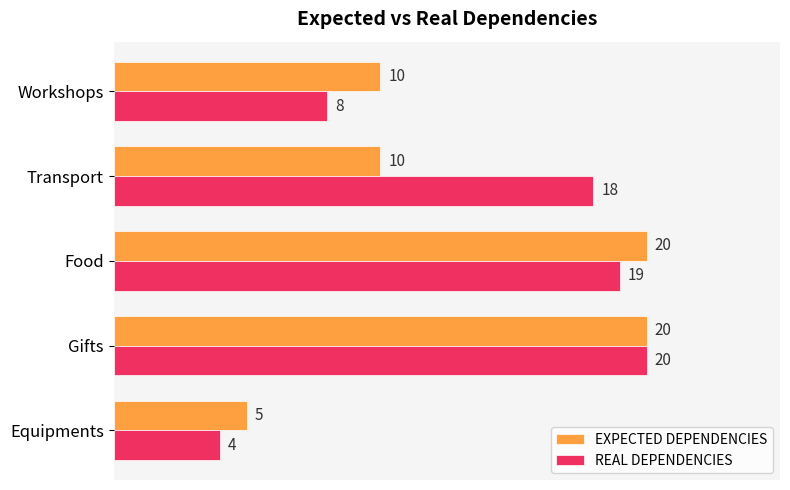

What is the average value of the EXPECTED DEPENDENCIES series?

13